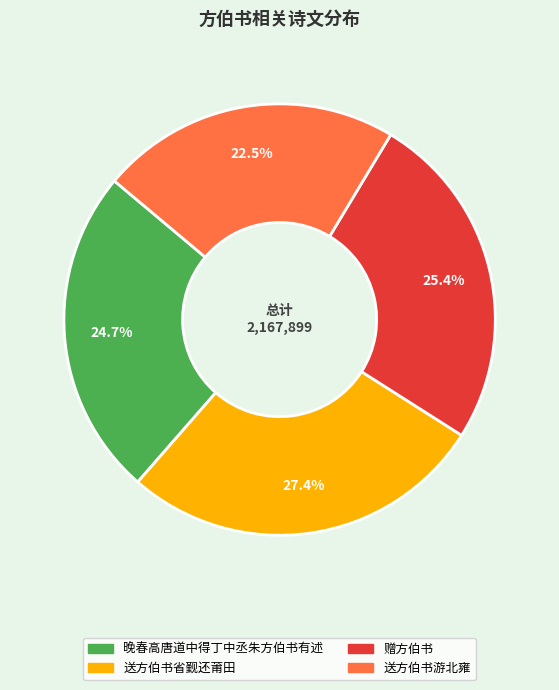

Does any single category account for the majority?

No